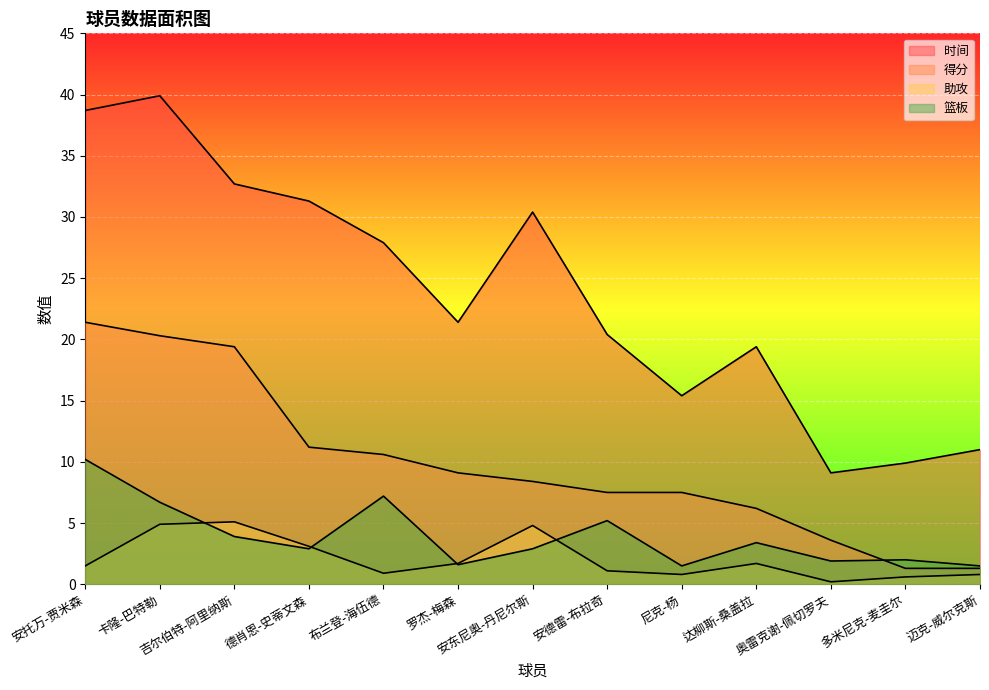

At which label does 篮板 reach its minimum?

尼克-杨